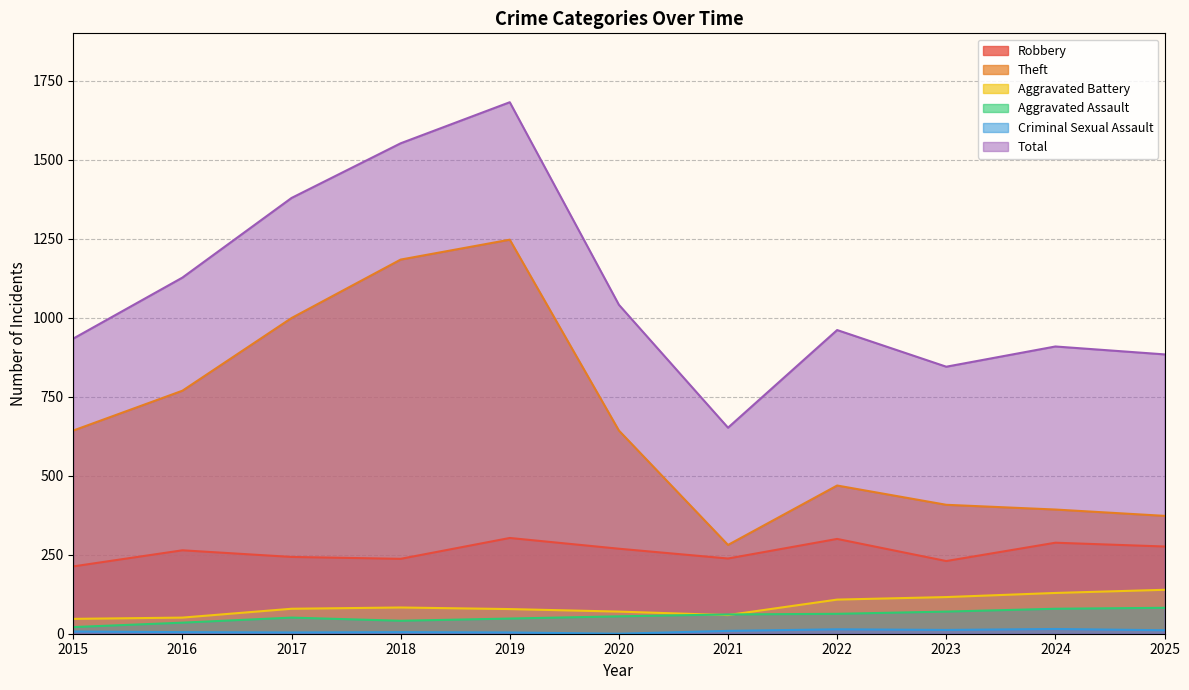

True or false: Theft and Aggravated Battery cross at least once.

False